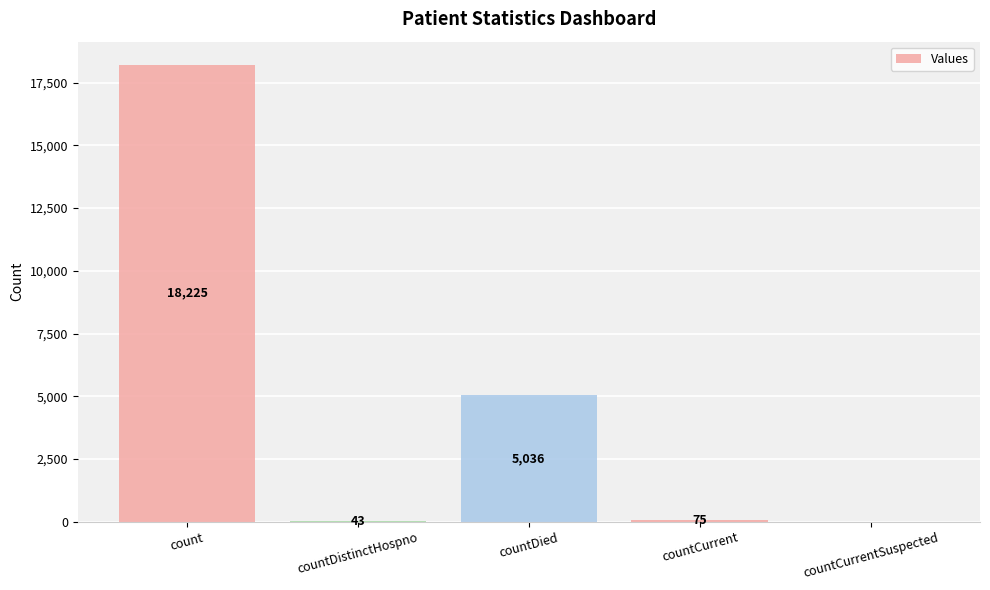

Read the value at countDied.

5036